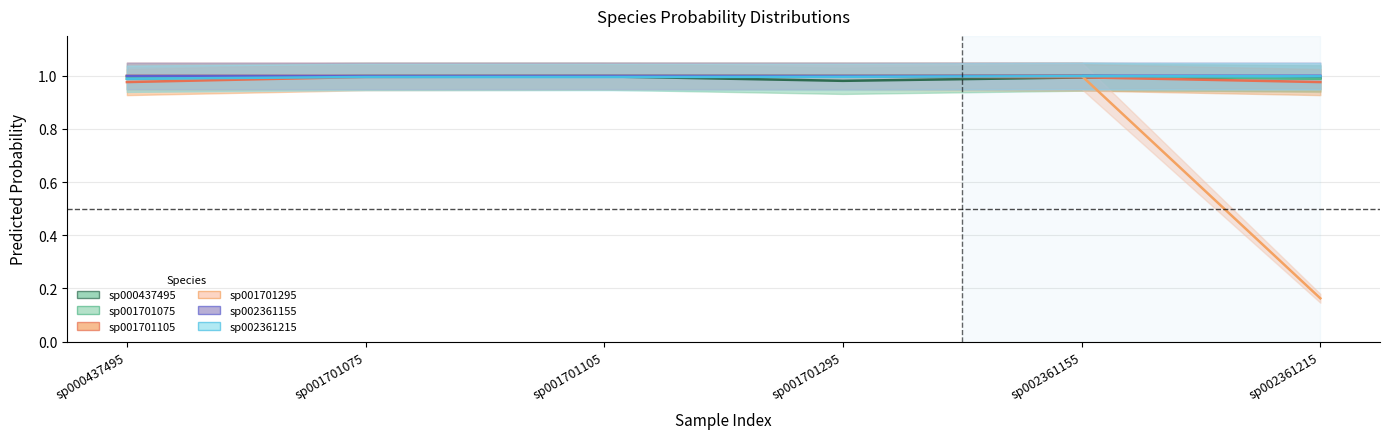

At which category is the sum across all series the highest?

sp001701105